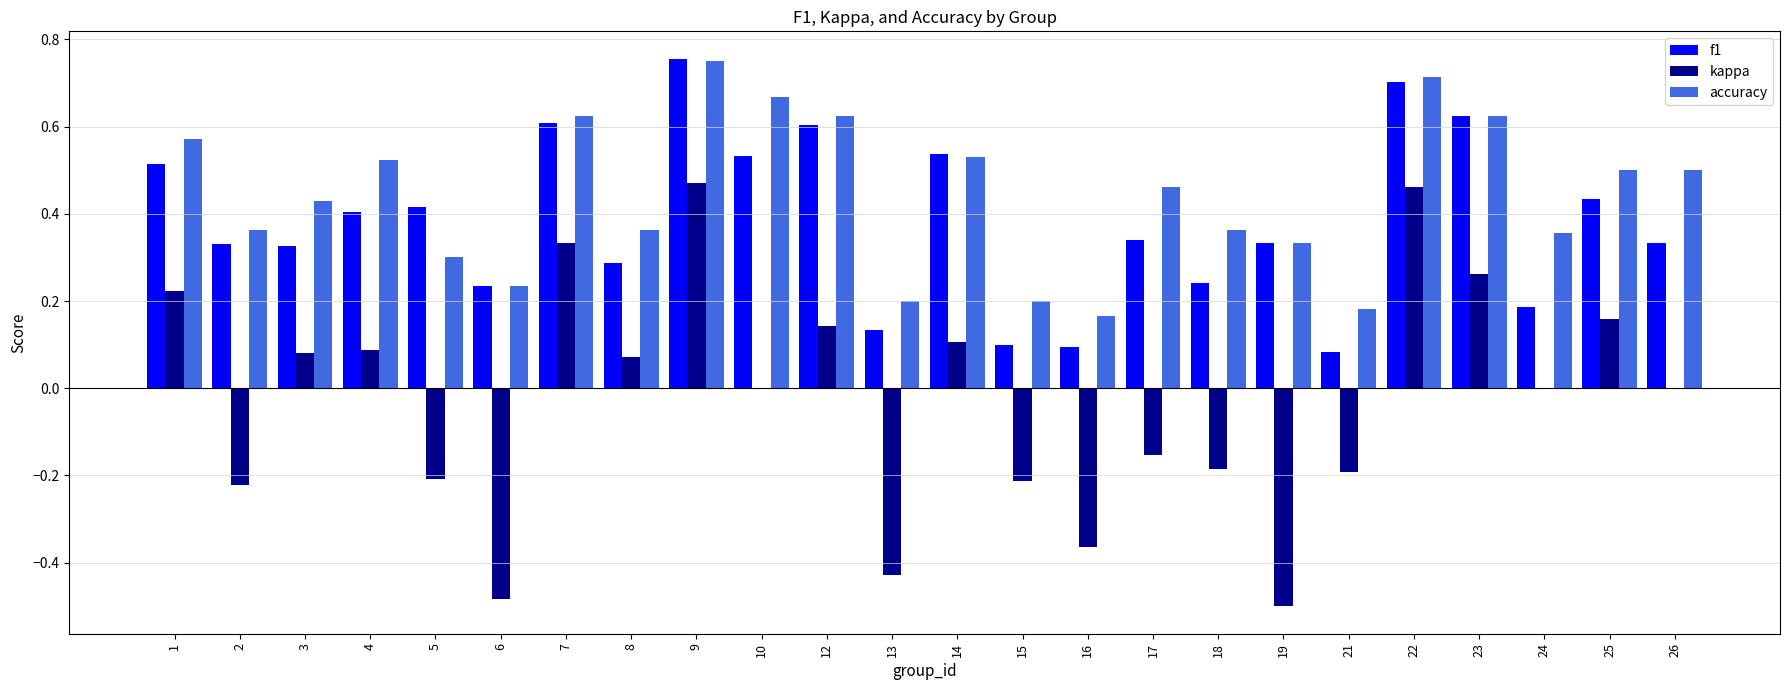

Which series has the largest total across all categories?

accuracy